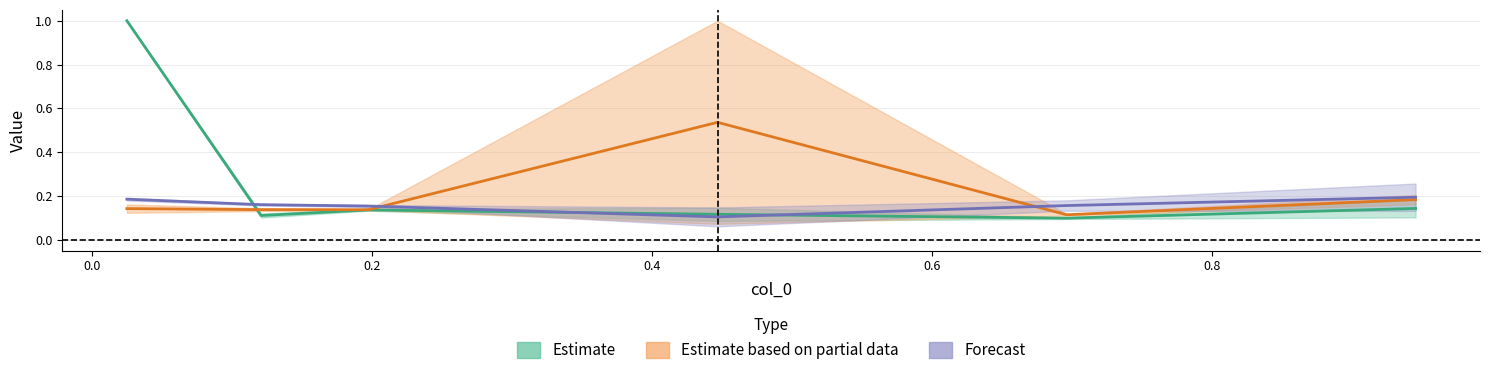

How many lines are shown in the chart?

3